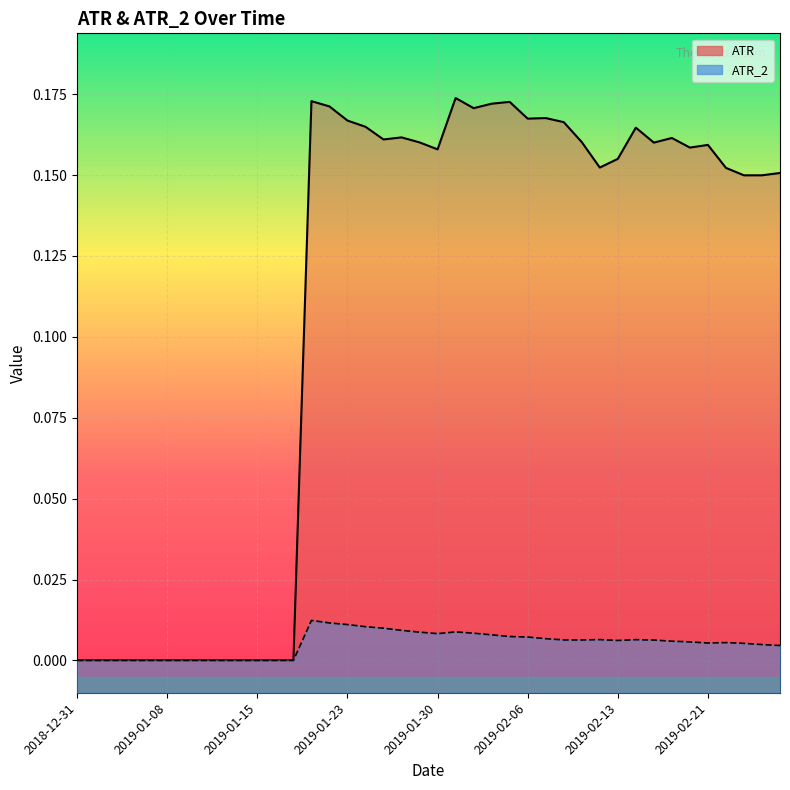

In ATR, how many points are higher than both neighbors (excluding endpoints)?

8